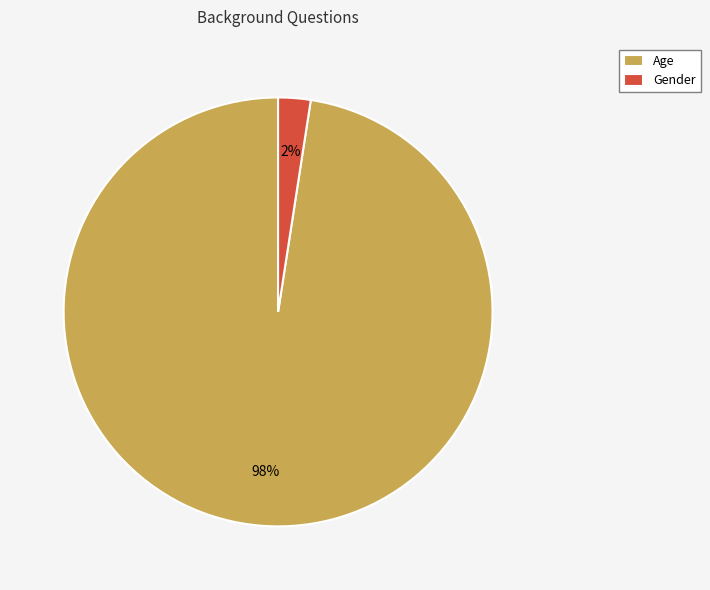

Does Gender account for over 50% of the chart?

No